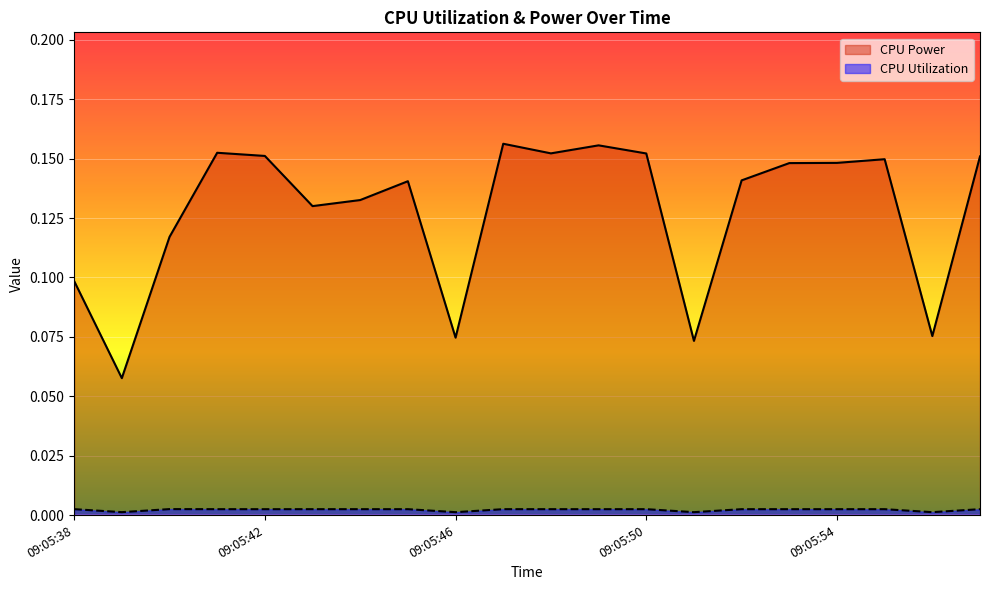

Which series has the largest range (max minus min)?

CPU Power